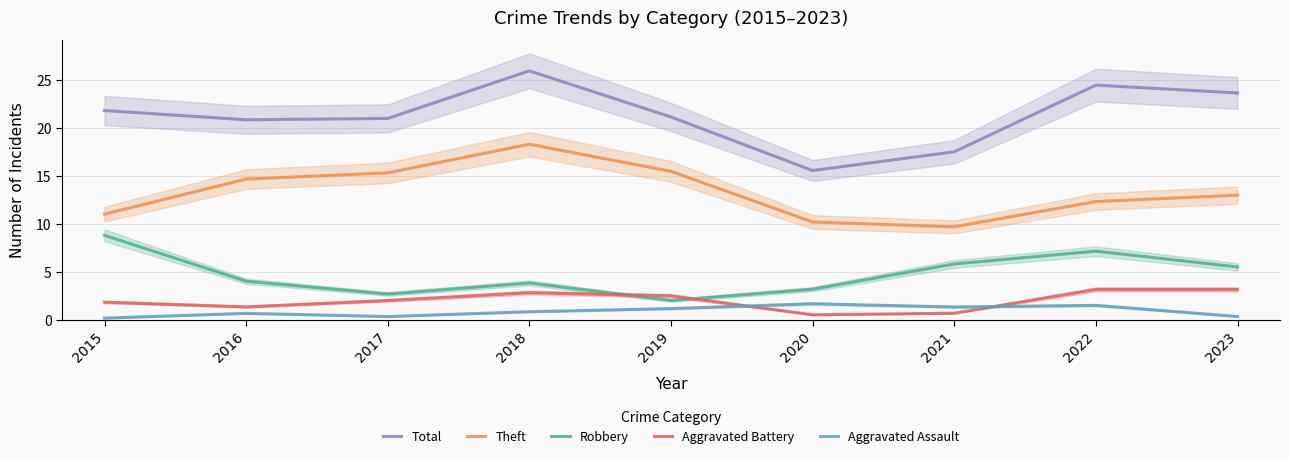

How many data points in Total are above 21?

5